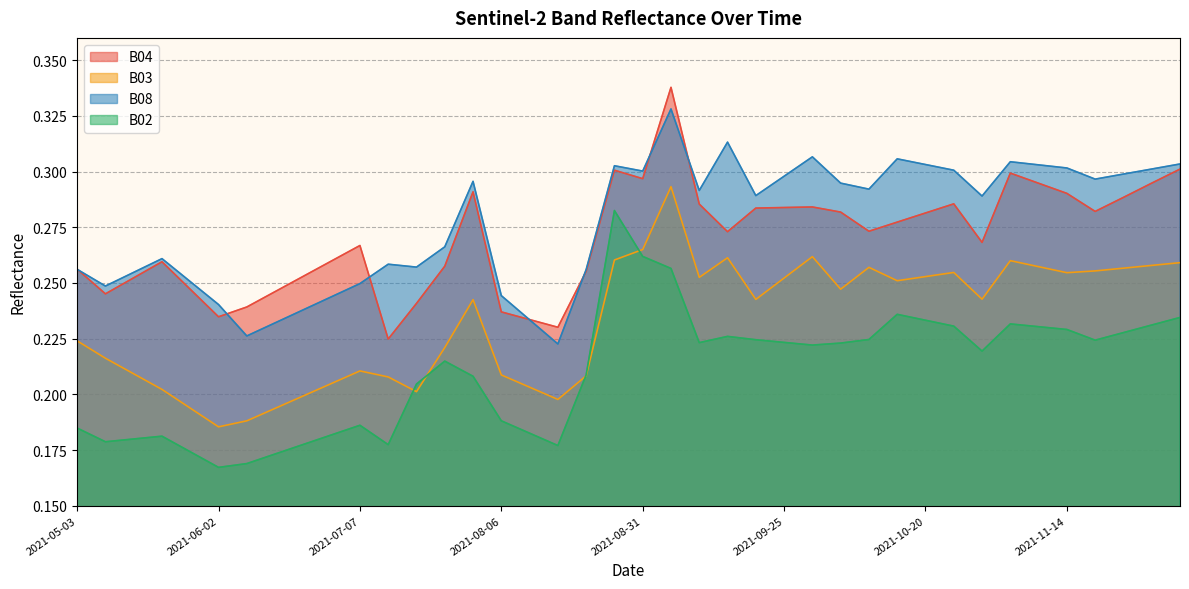

Which series ends up on top after the final intersection of B08 and B04?

B08